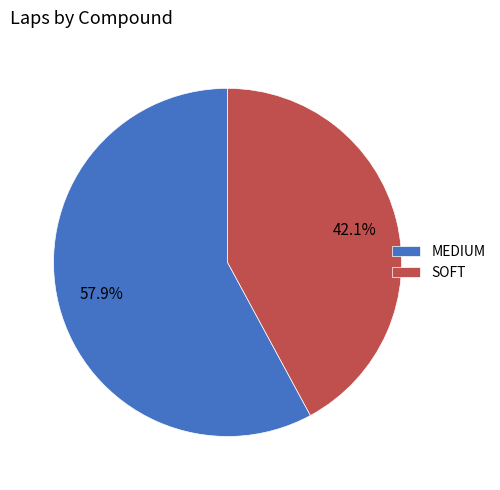

To the nearest percent, what is the average slice percentage?

50%